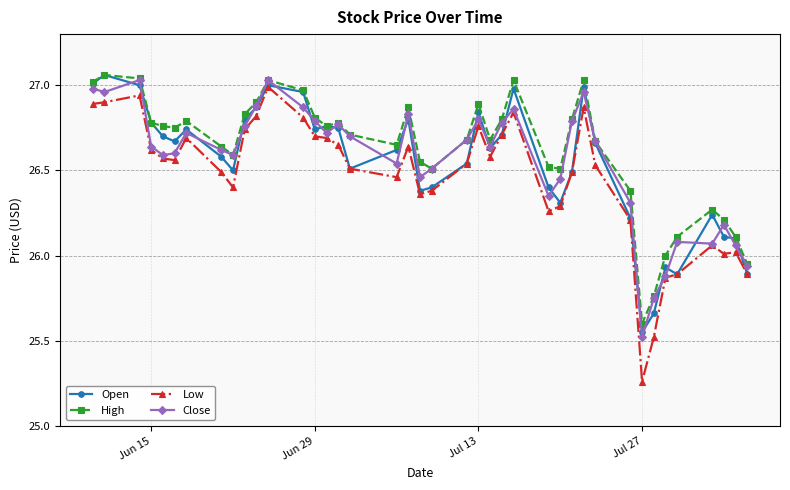

Which category has the lowest value across all series?

Jul 27